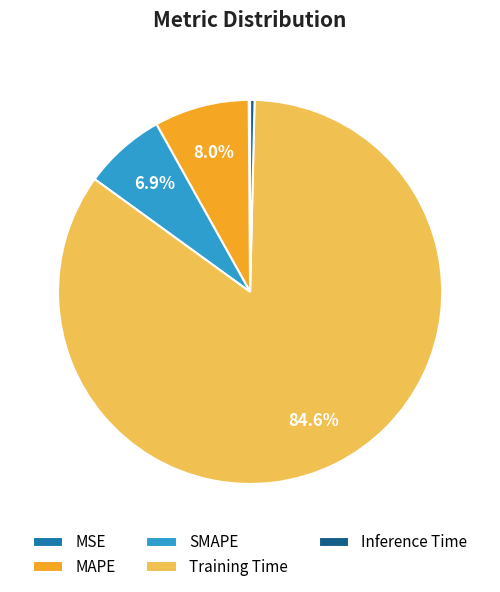

To the nearest percent, what is the difference between the largest and smallest slice percentages?

84%